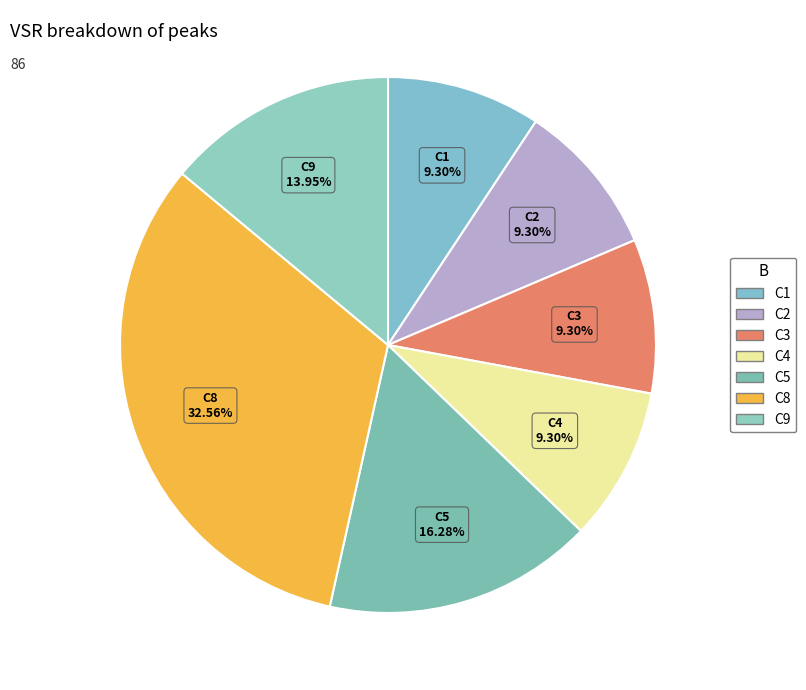

Count the number of slices in the pie.

7